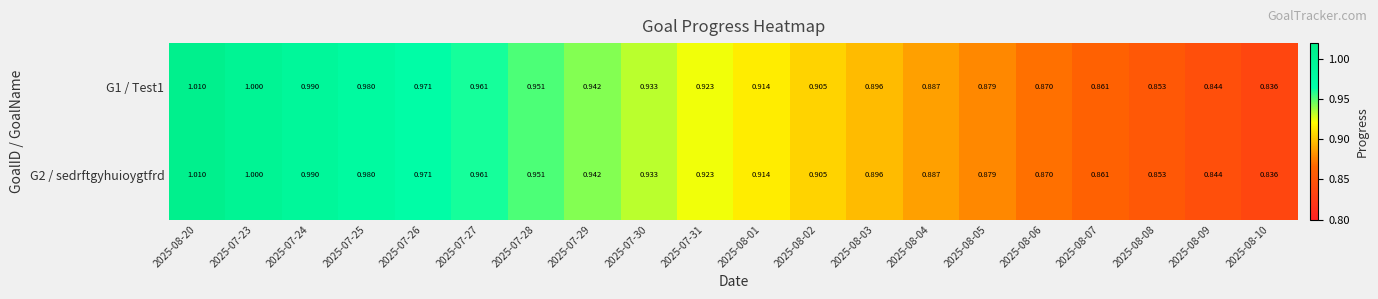

How many categories are shown in the chart?

20